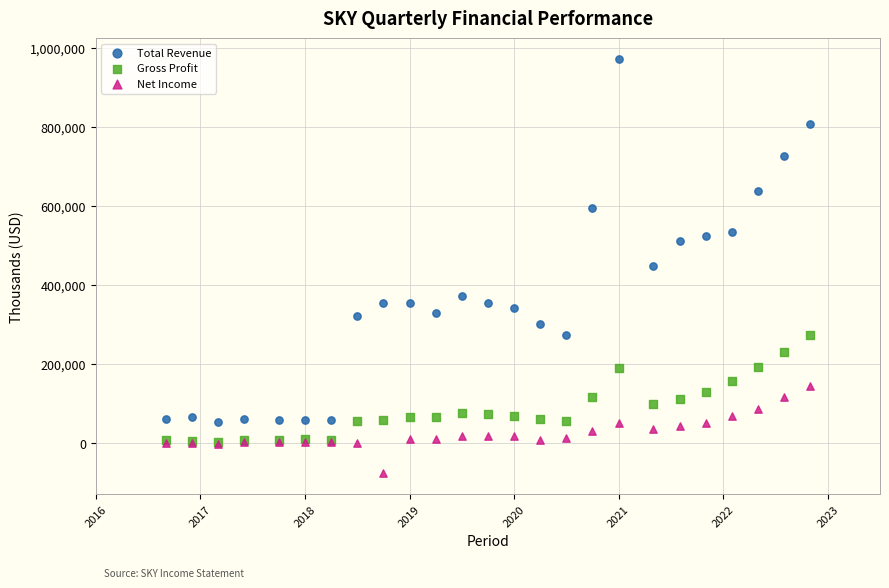

What are all the series names shown in the legend?

Total Revenue, Gross Profit, Net Income